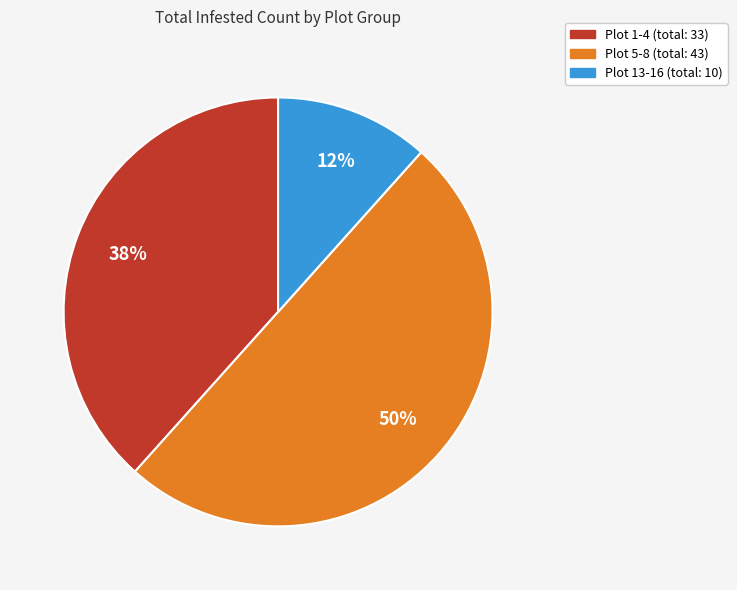

Is there any slice that represents more than half of the pie?

No